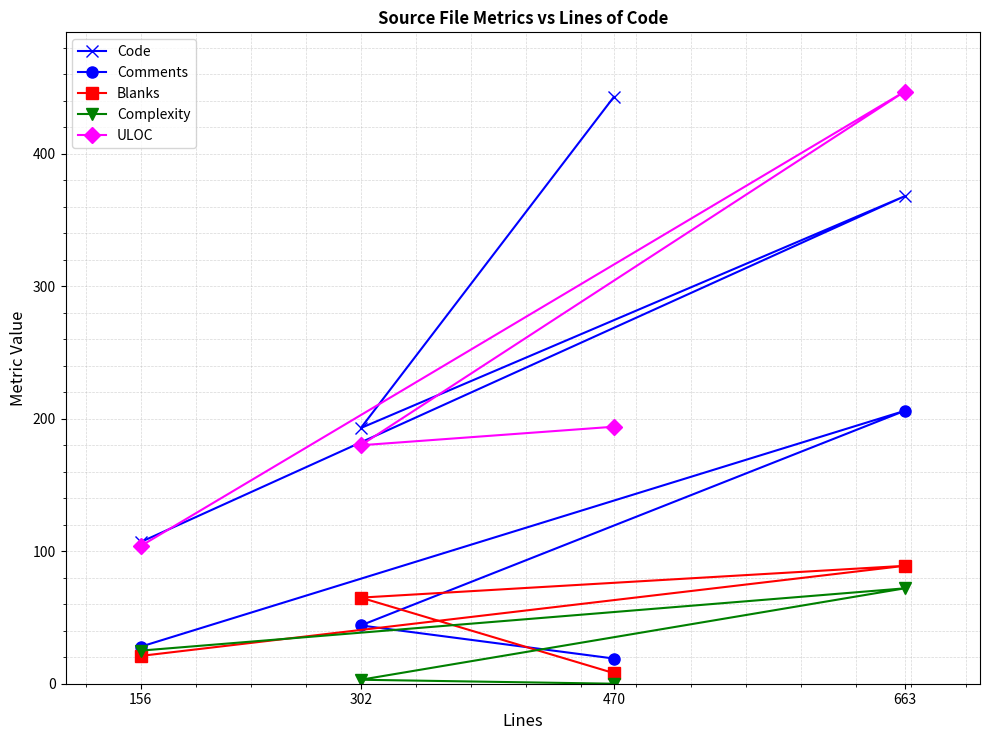

Which category has the highest value in the Code series?

470